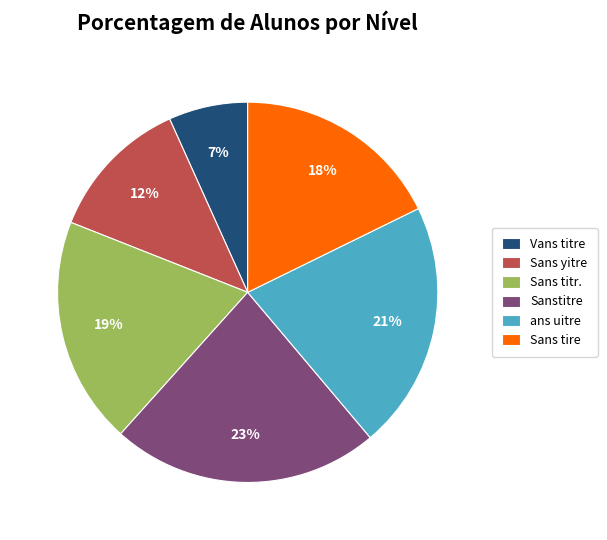

Which category has the smallest portion of the pie?

Vans titre